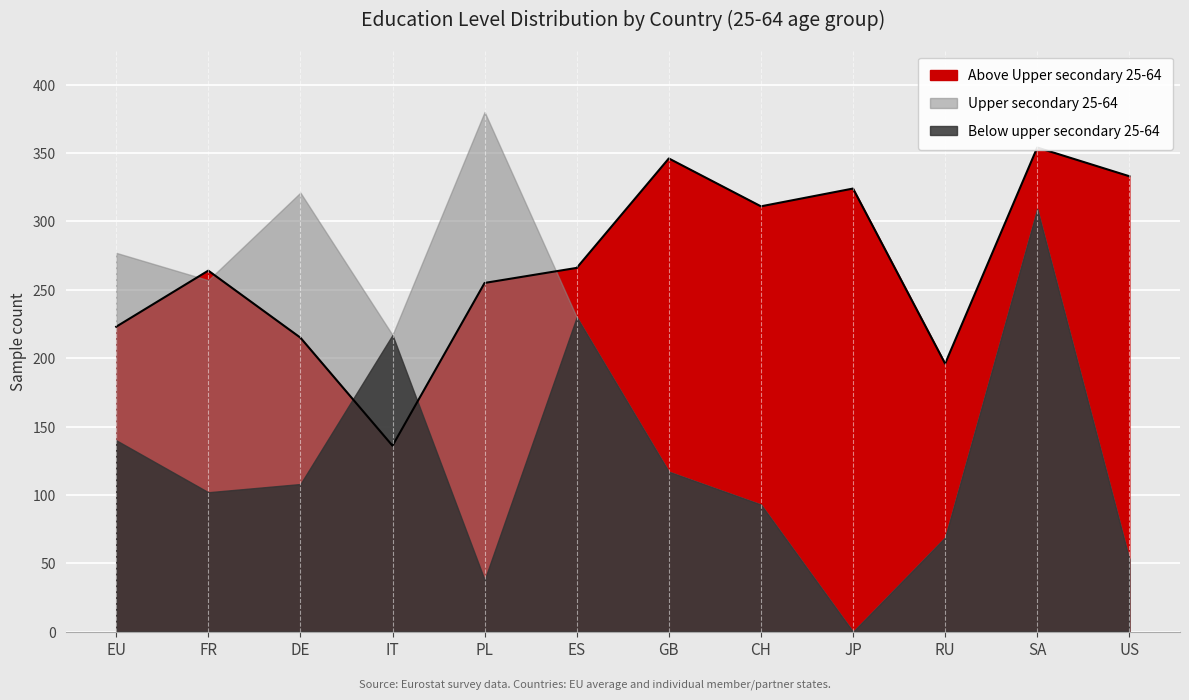

At which category does the chart reach its peak across all series?

PL